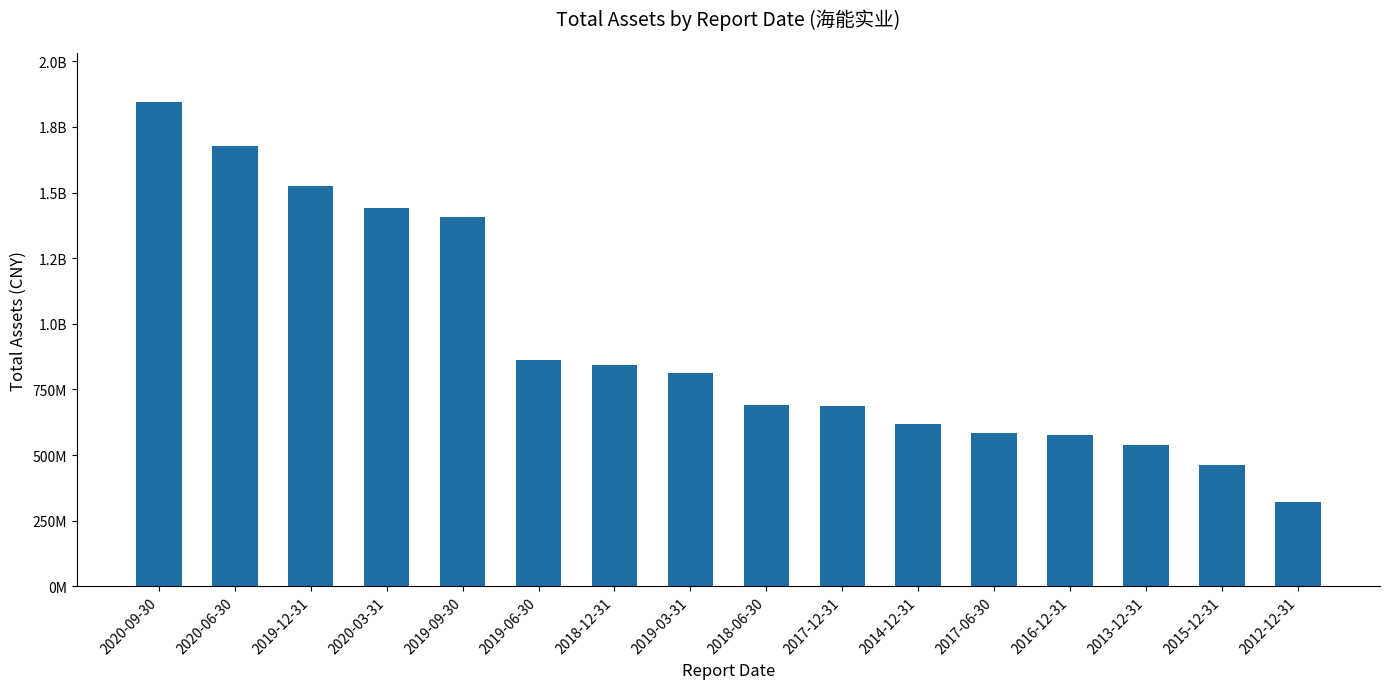

What is the label of the 15th bar from the right?

2020-06-30